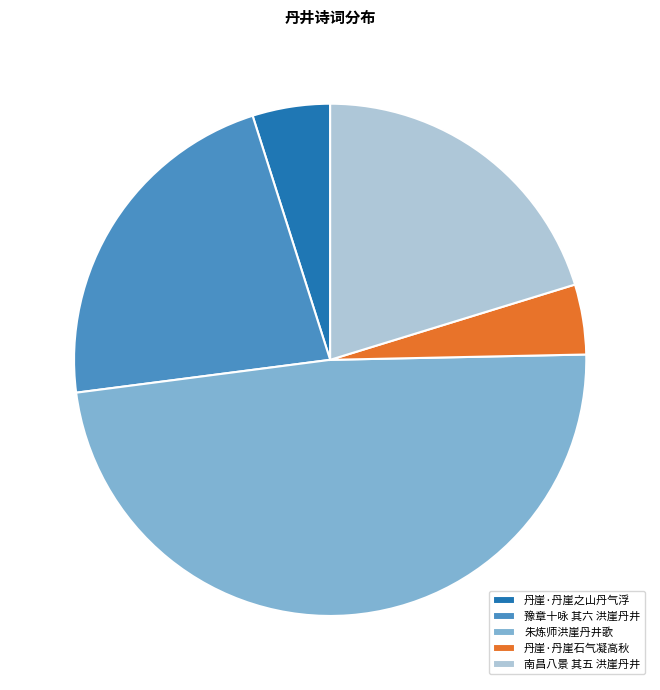

What is the largest slice in the pie chart?

朱炼师洪崖丹井歌